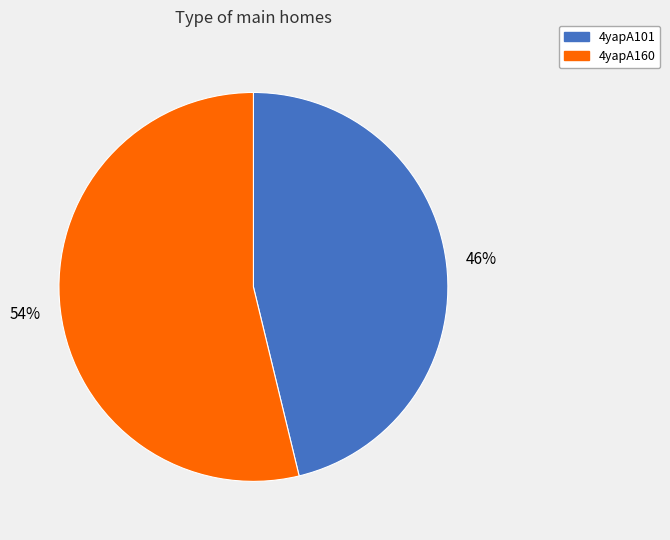

What percentage is the 4yapA101 slice, to the nearest percent?

46%